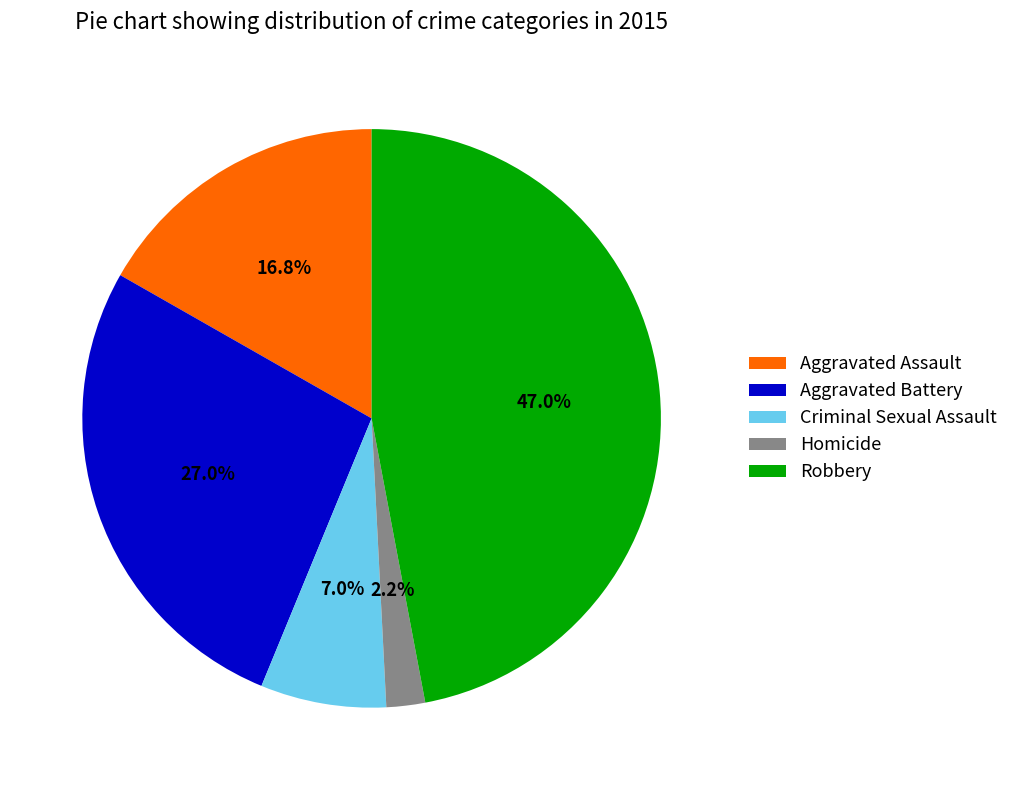

Rank the categories by value from lowest to highest.

Homicide, Criminal Sexual Assault, Aggravated Assault, Aggravated Battery, Robbery